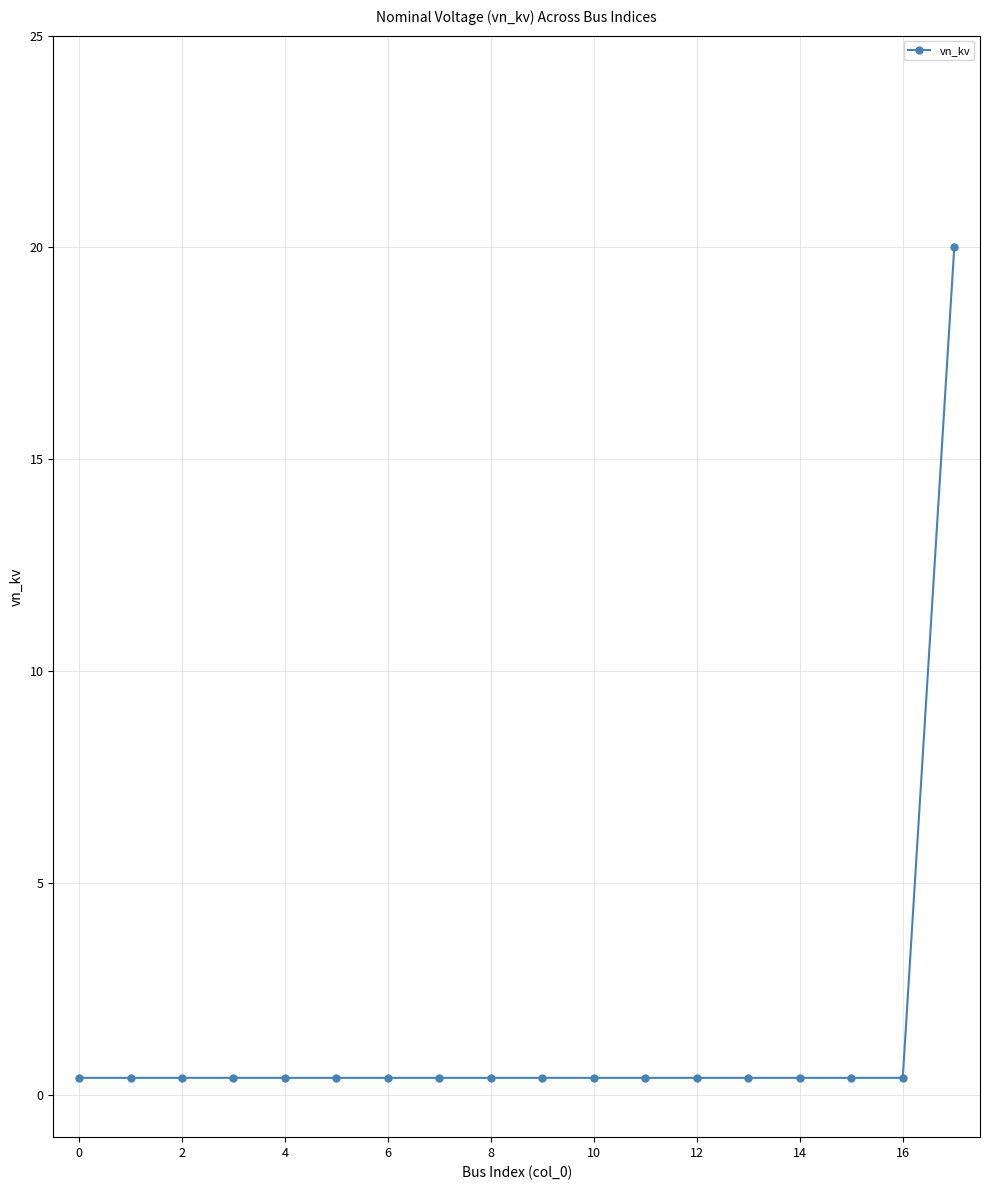

What is the difference between the maximum and second lowest values?

19.6